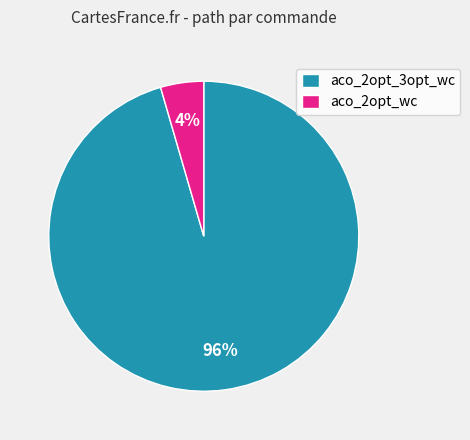

Rank the categories by value from highest to lowest.

aco_2opt_3opt_wc, aco_2opt_wc